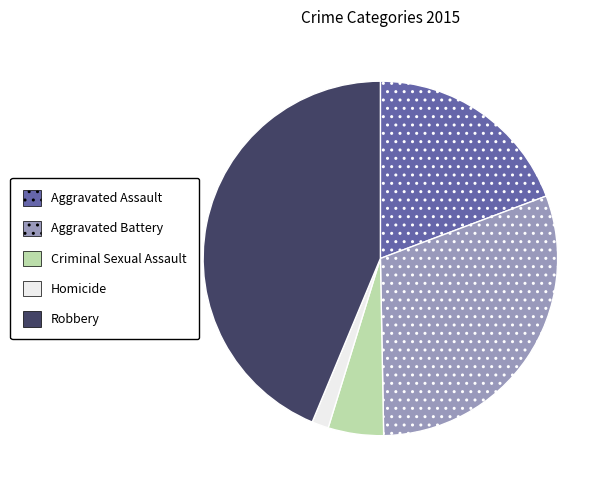

Combined, do Homicide and Aggravated Assault account for over 50%?

No